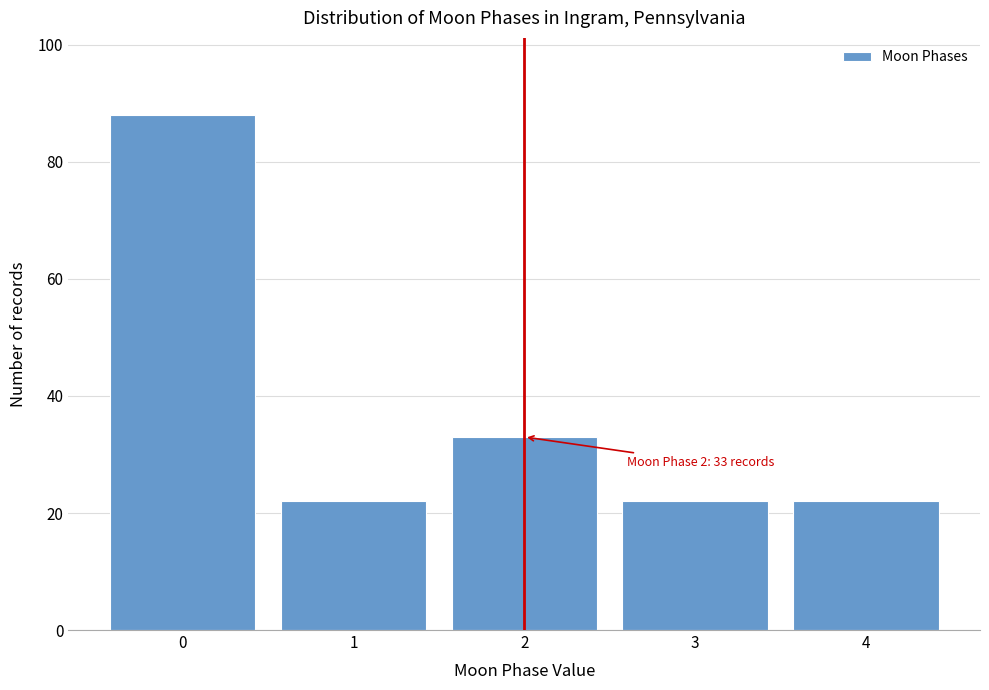

Which range on the x-axis has the tallest bar?

-0.5 to 0.5